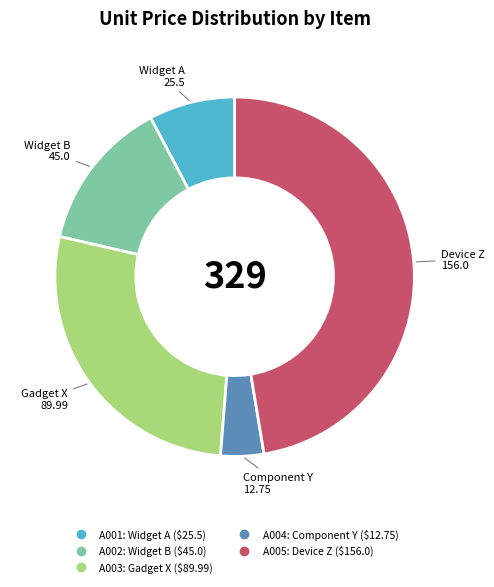

Does any single category account for the majority?

No